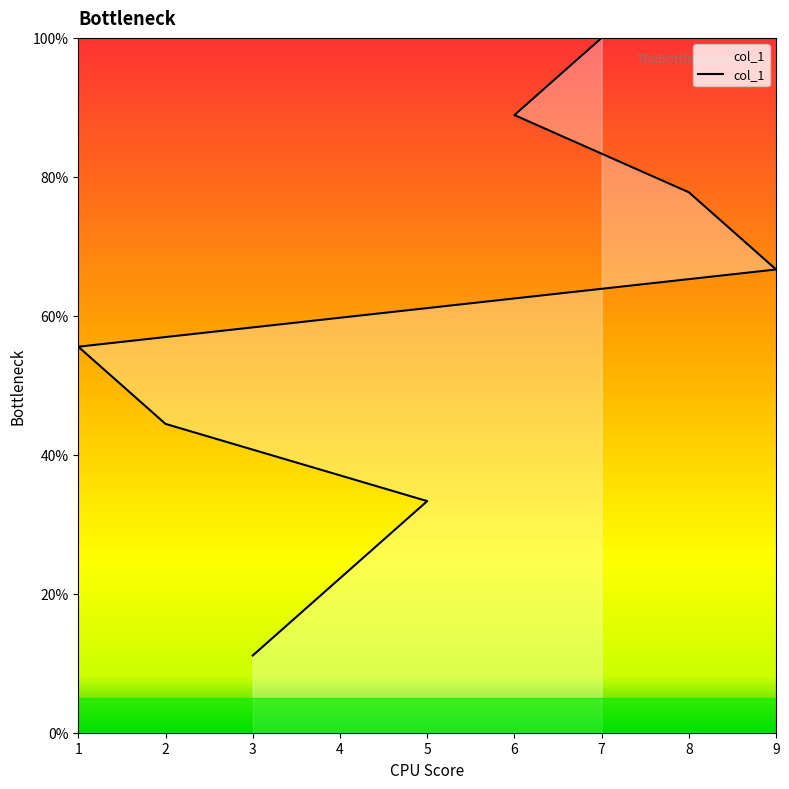

Which has a higher value, 8 or 6?

6